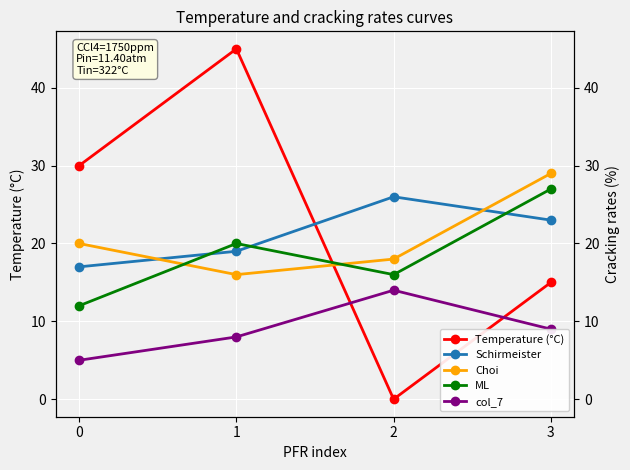

Where is ML nearest to the value 19?

1